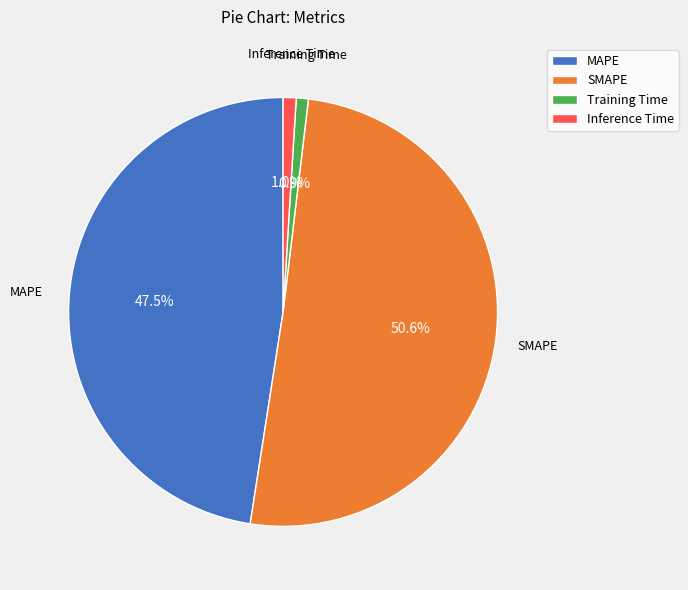

To the nearest percent, what is the difference between the largest and smallest slice percentages?

50%